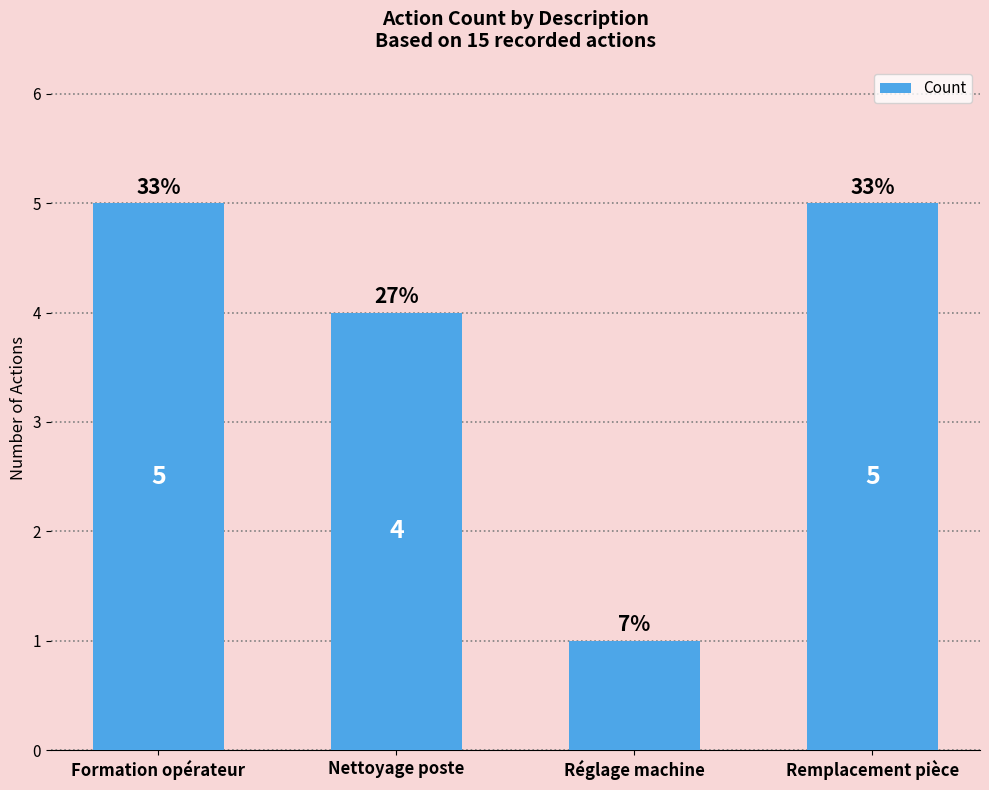

Which label corresponds to the largest value in the chart?

Formation opérateur